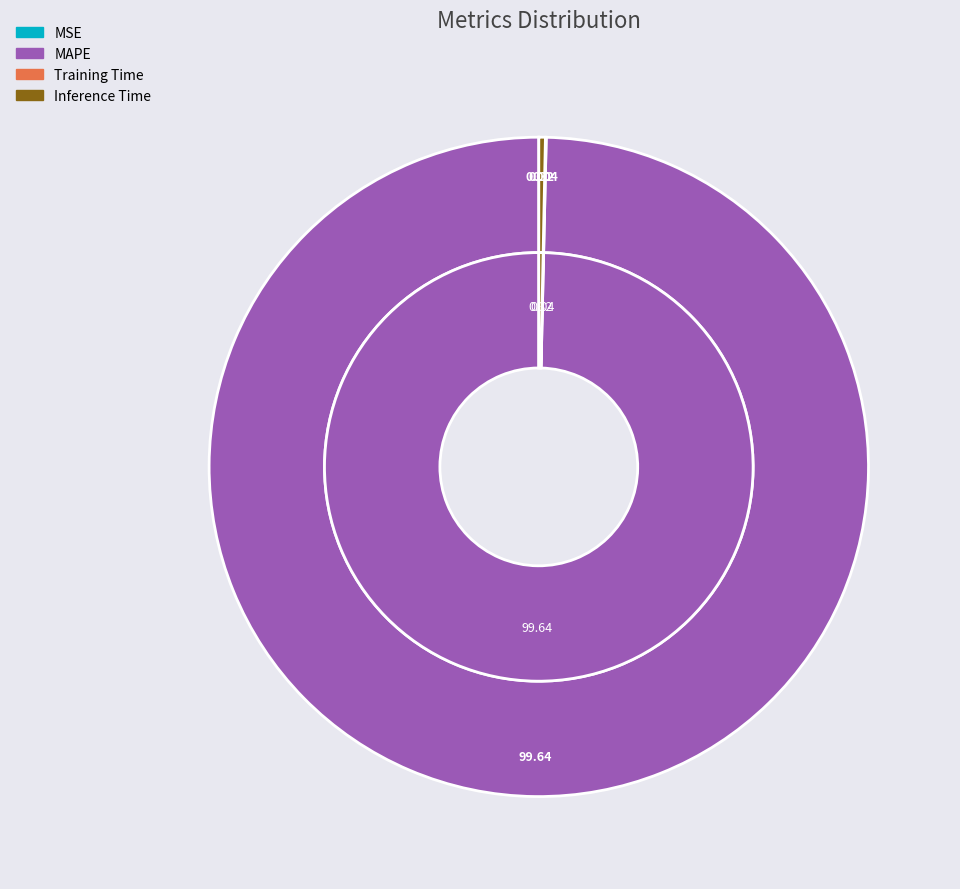

Which has a higher value, Inference Time or MSE?

Inference Time